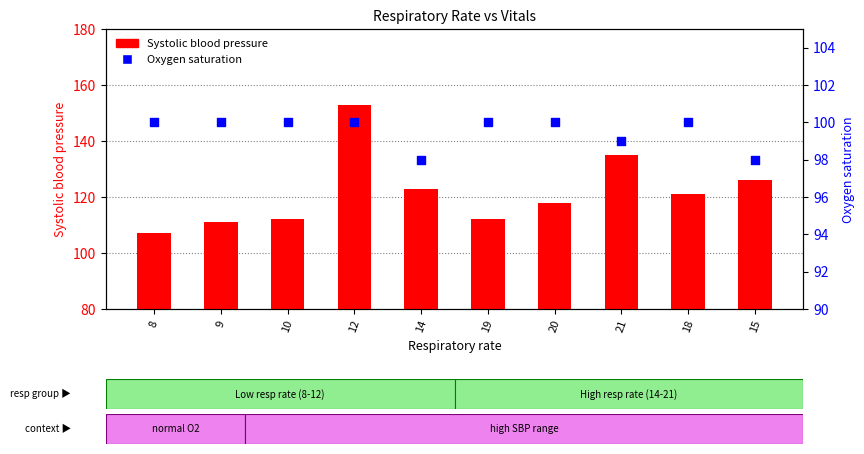

Which series has the largest total across all categories?

Systolic blood pressure